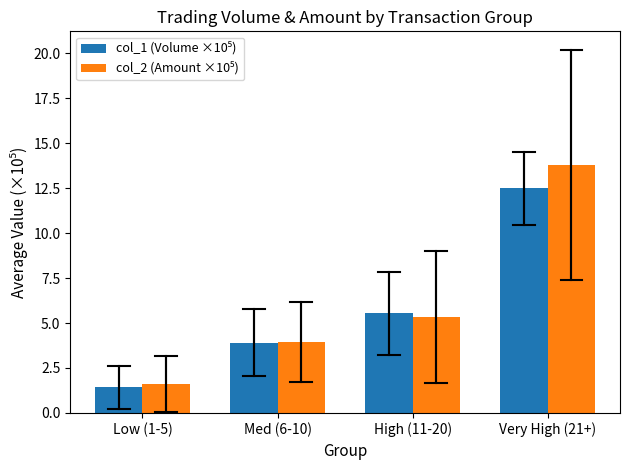

What is the spread (max minus min) of values at Very High (21+)?

1.3